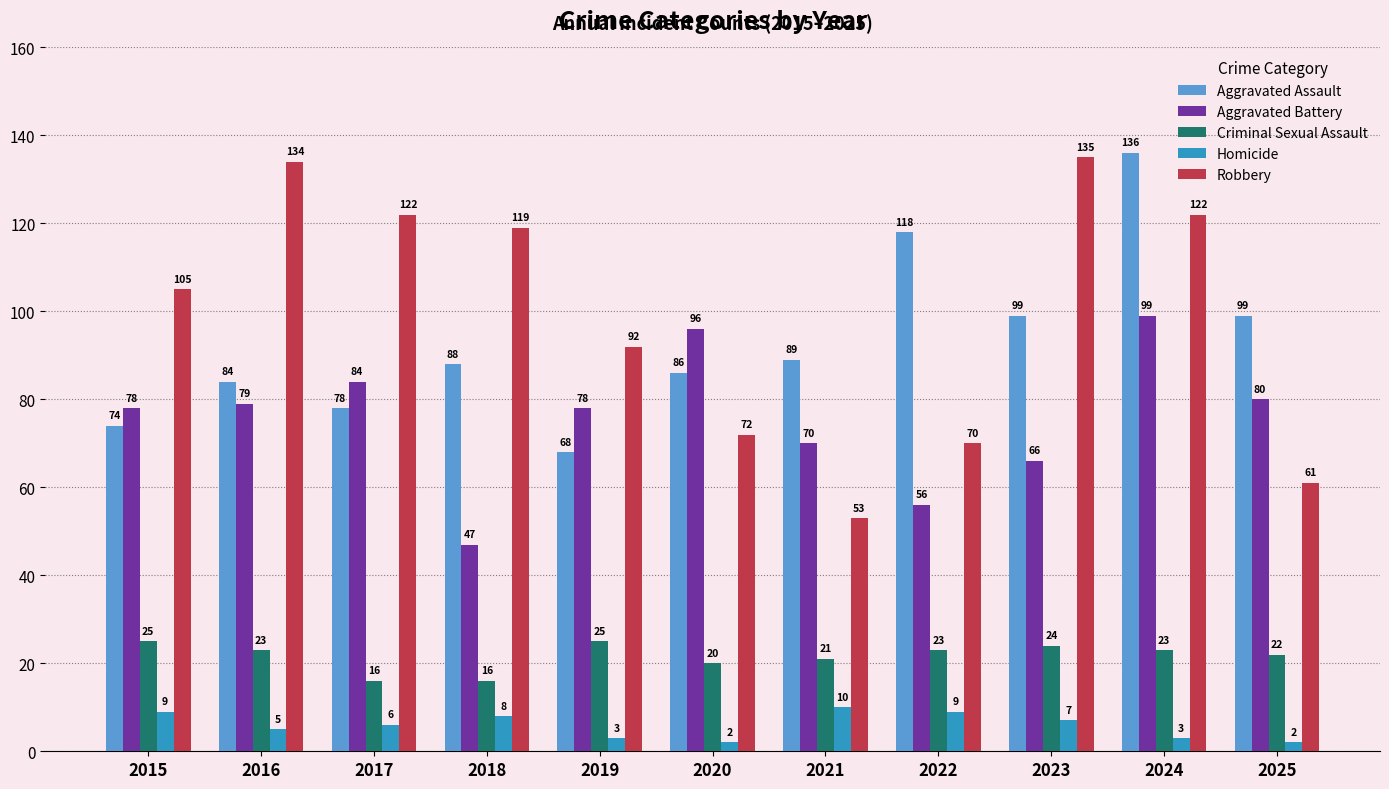

Which series has the largest range (max minus min)?

Robbery